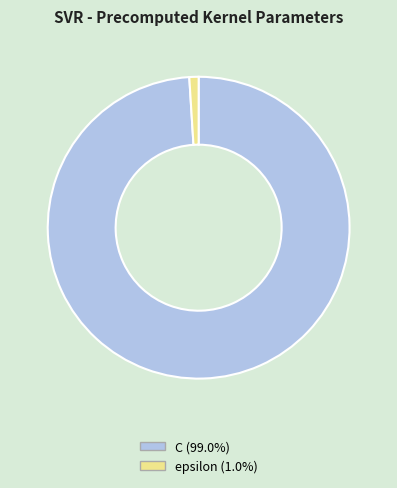

Is C the majority of the pie?

Yes